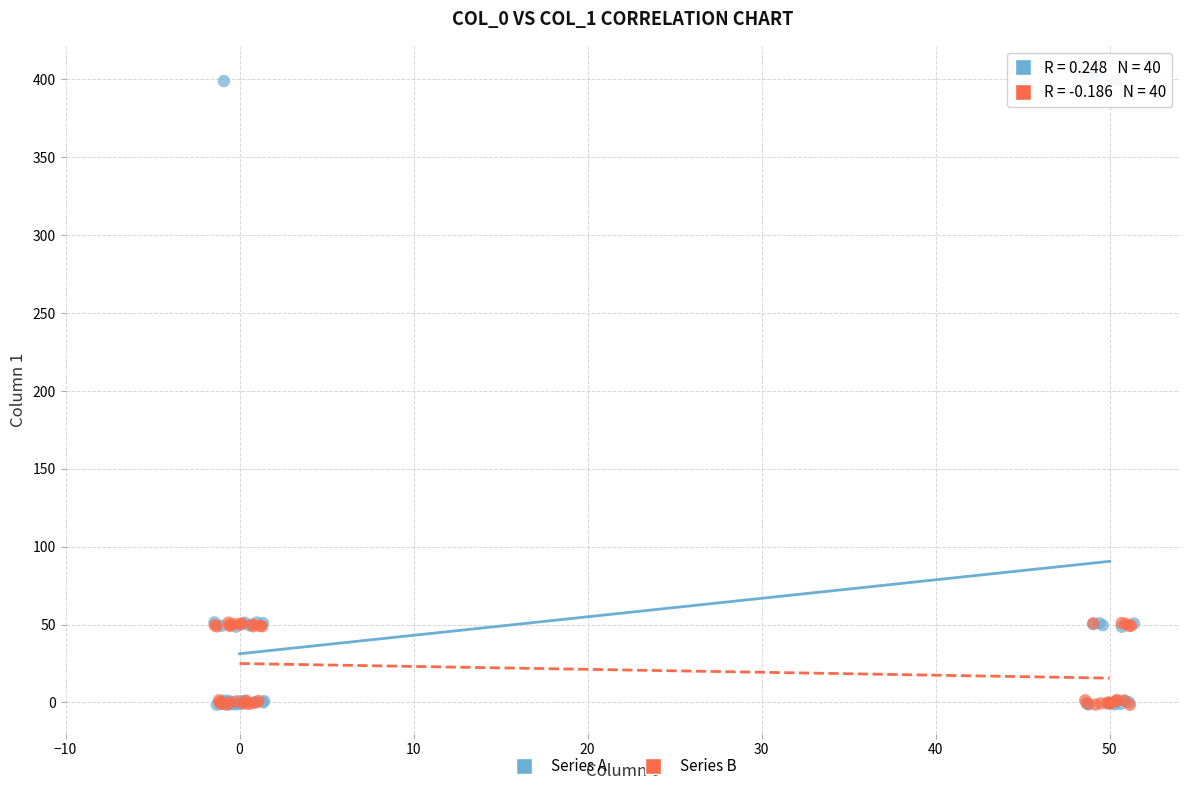

Which series has the widest spread of Y values?

Series A